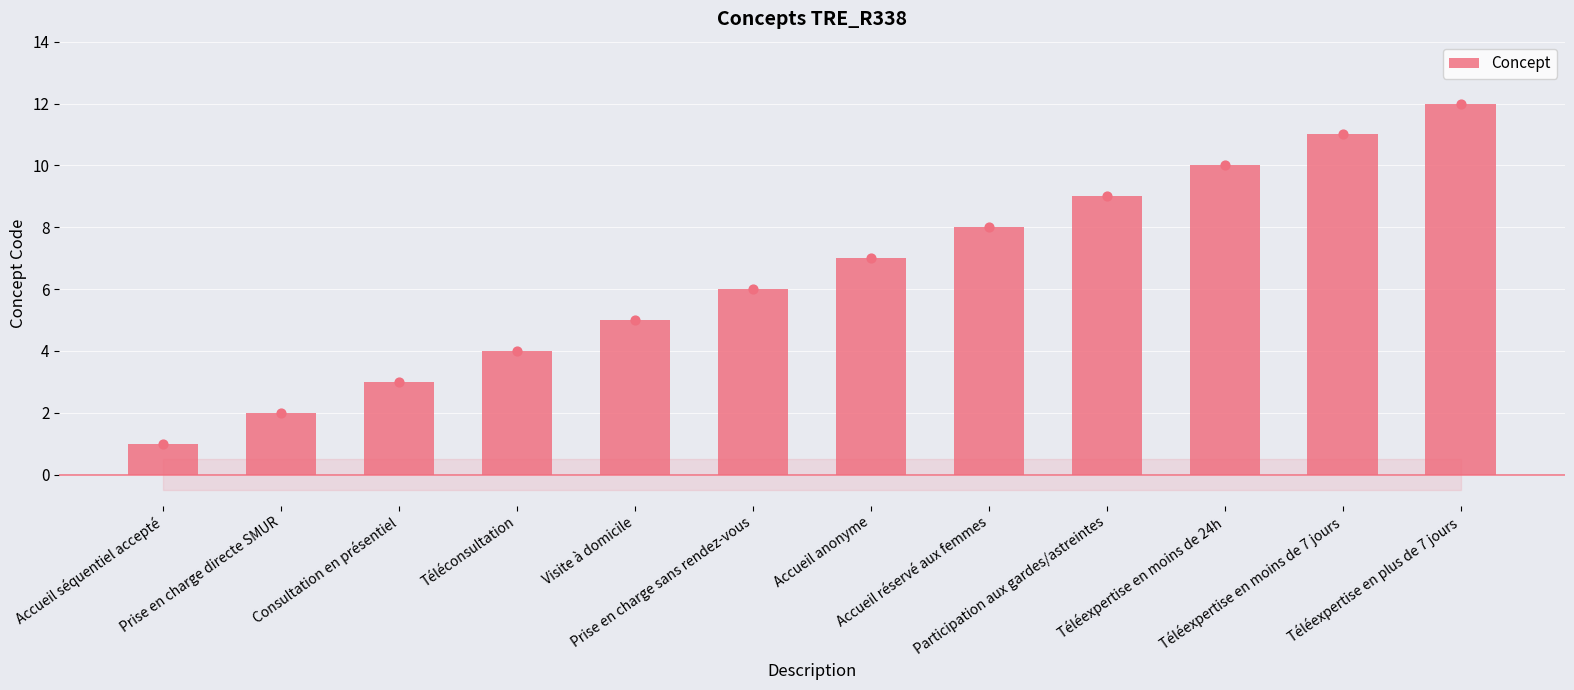

Approximately how many times larger is the value at Téléexpertise en moins de 24h compared to Accueil séquentiel accepté?

10.0